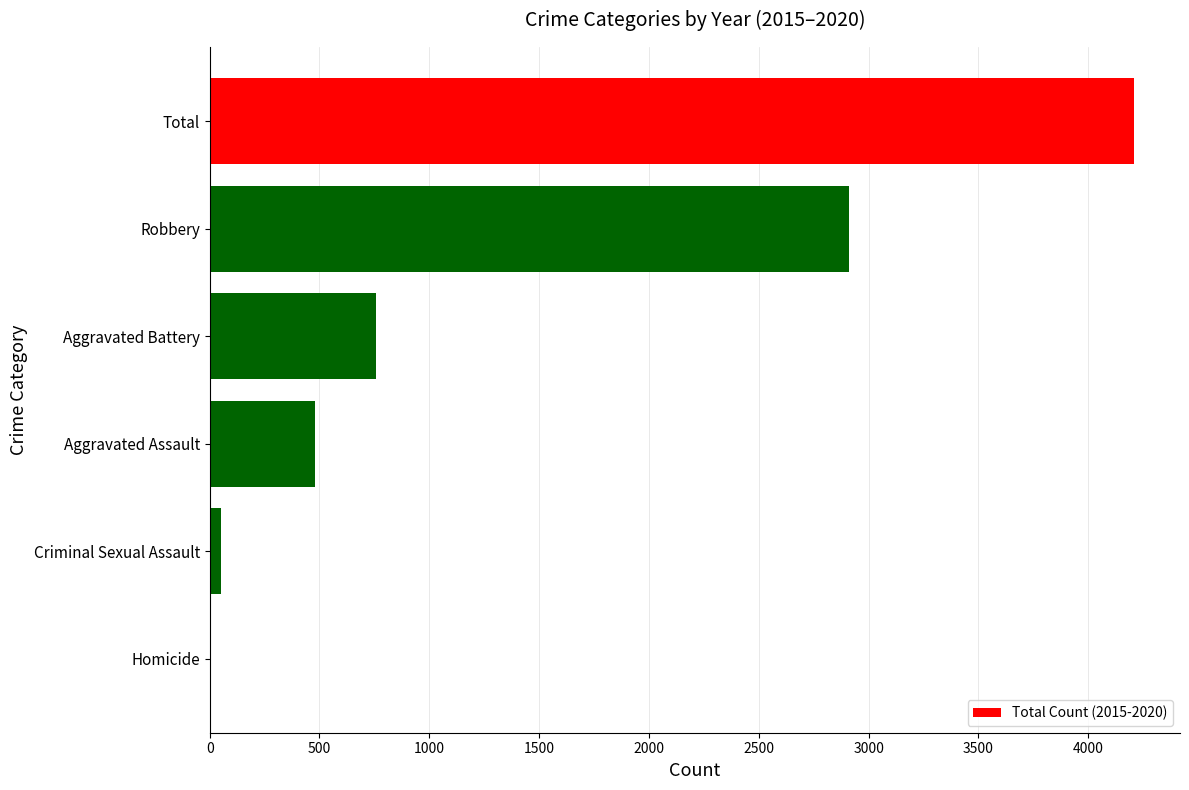

Which label corresponds to the largest value in the chart?

Total